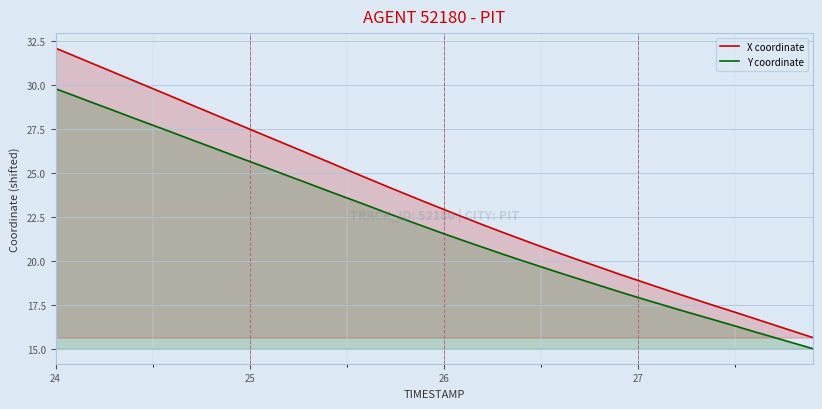

What is the greatest value displayed?

32.1